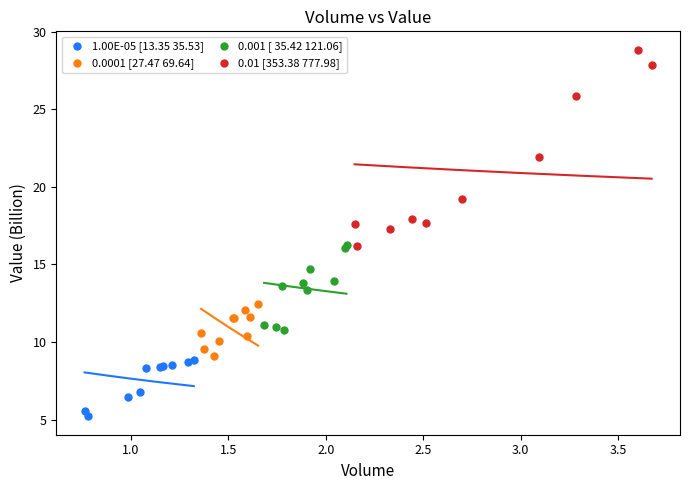

Which series has the widest spread of Y values?

0.01 [353.38 777.98]